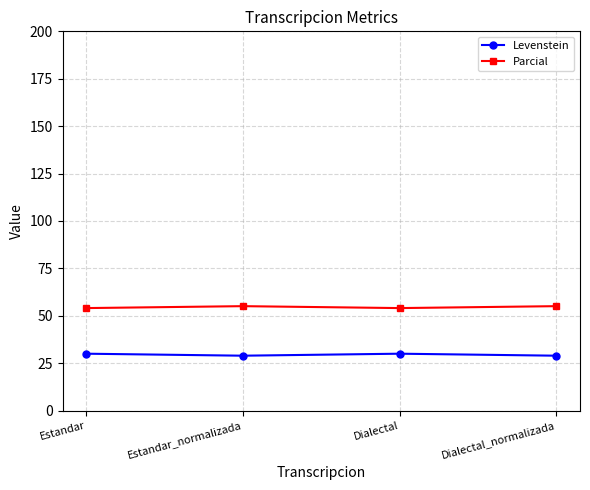

True or false: Parcial and Levenstein cross at least once.

False